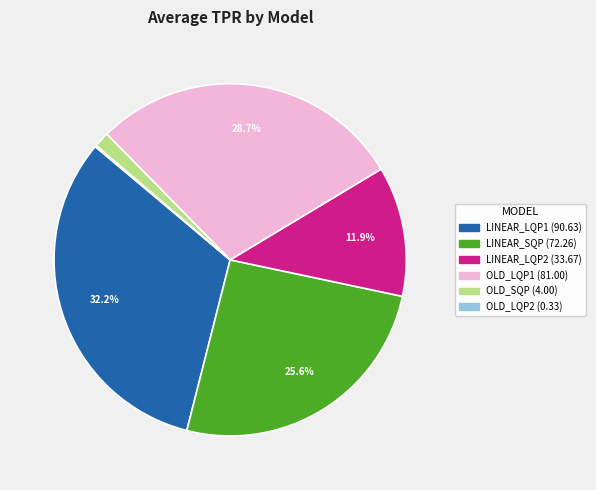

Which slice is the largest?

LINEAR_LQP1